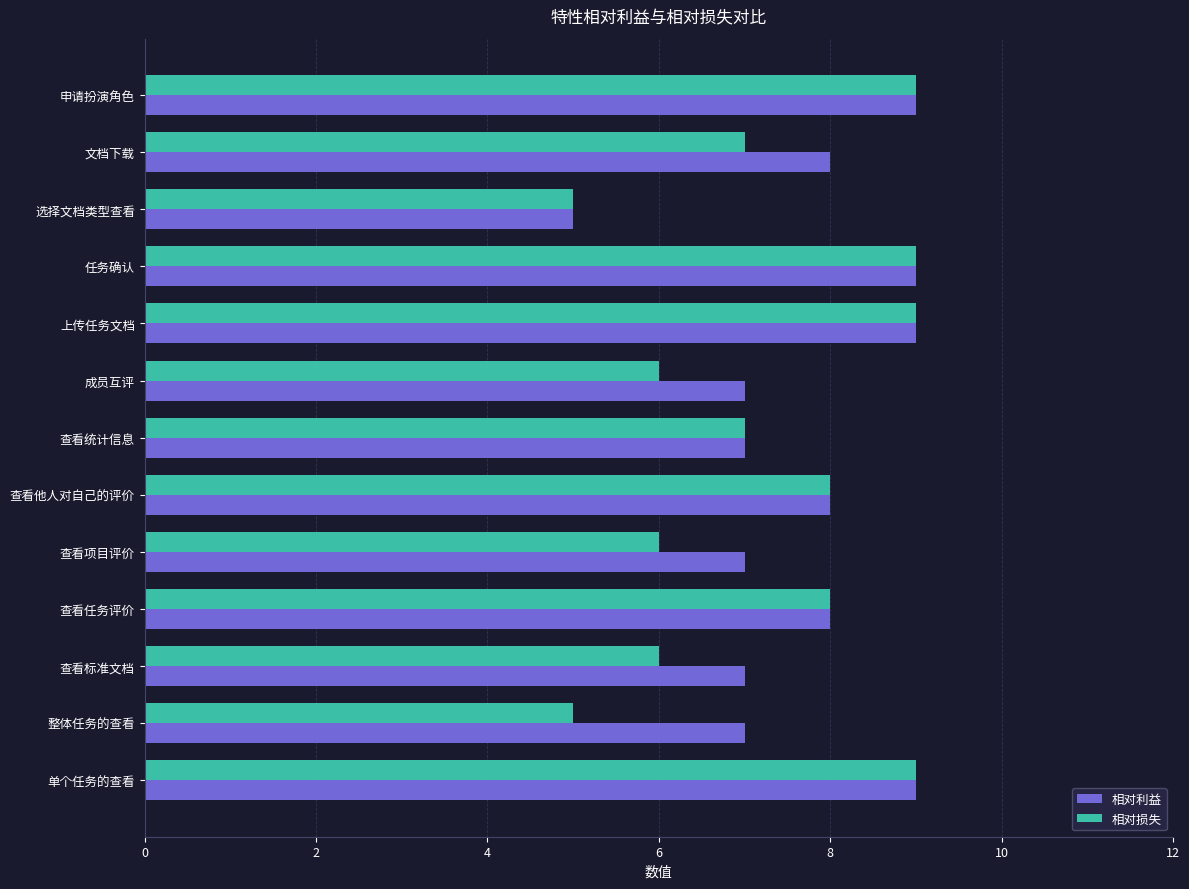

Which category has the lowest value in the 相对利益 series?

选择文档类型查看